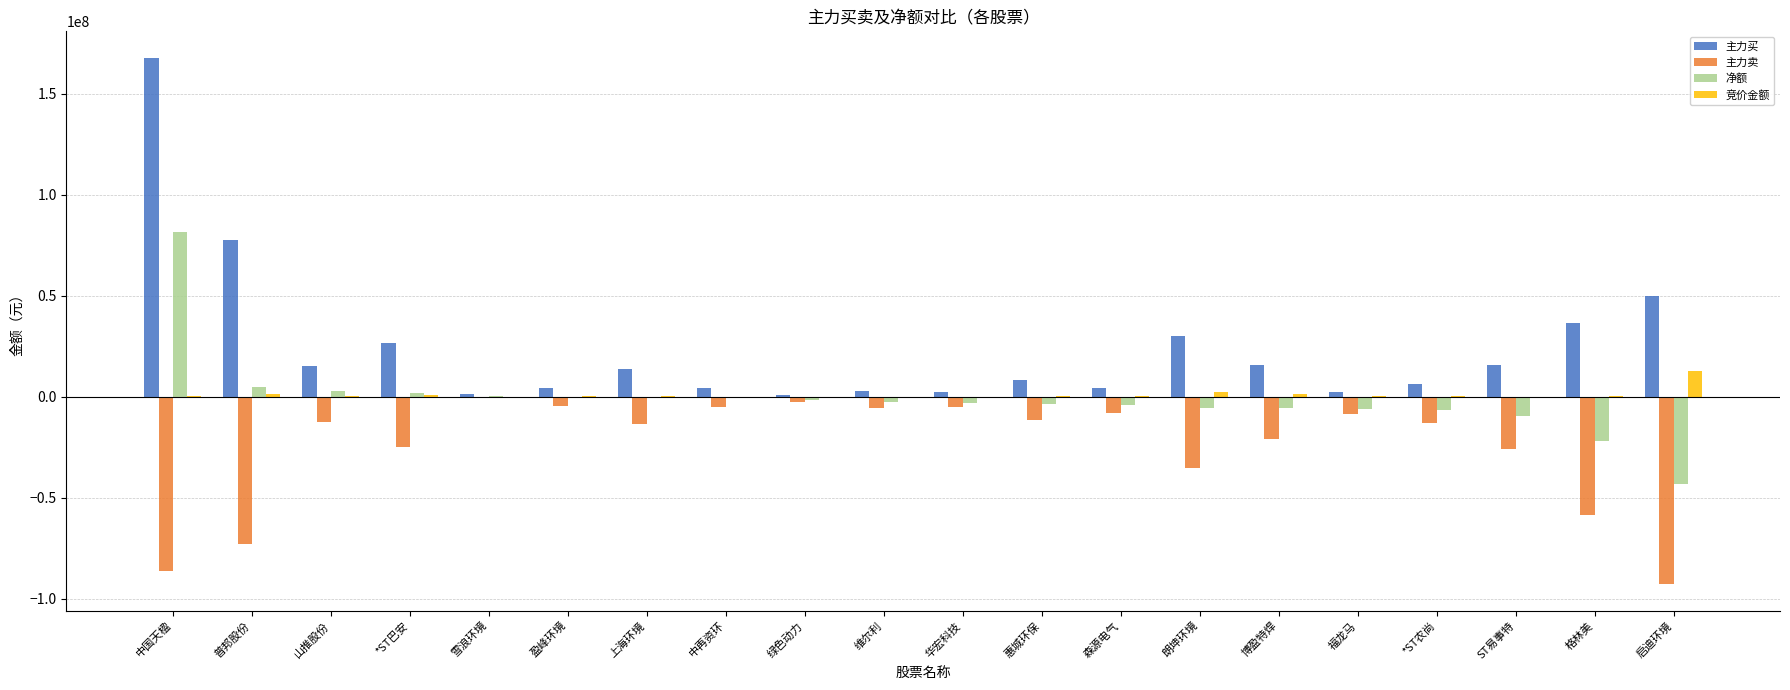

At which category is the sum across all series the highest?

中国天楹